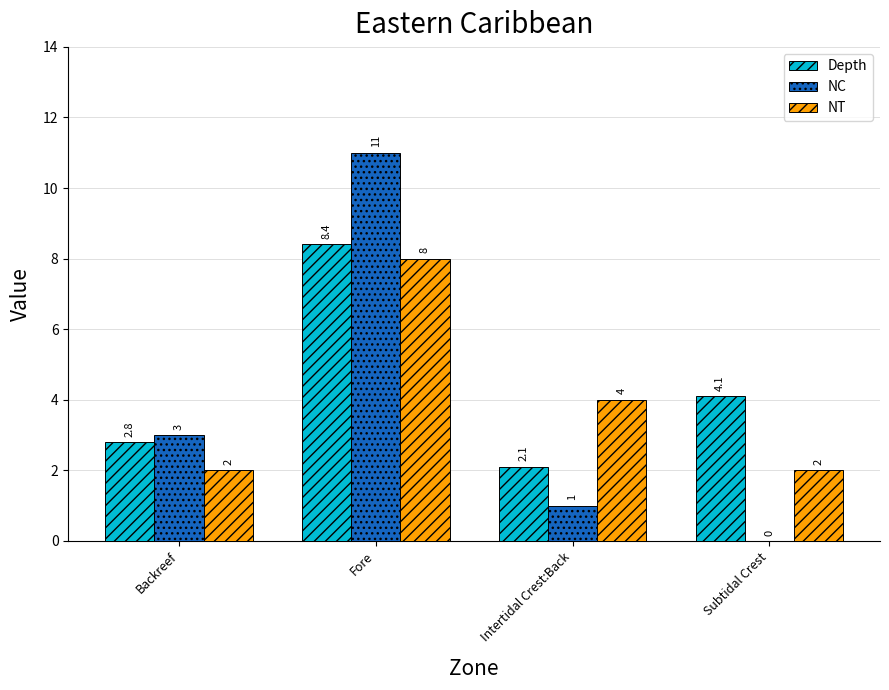

The value of Depth at Backreef is 2.8. True or false?

True